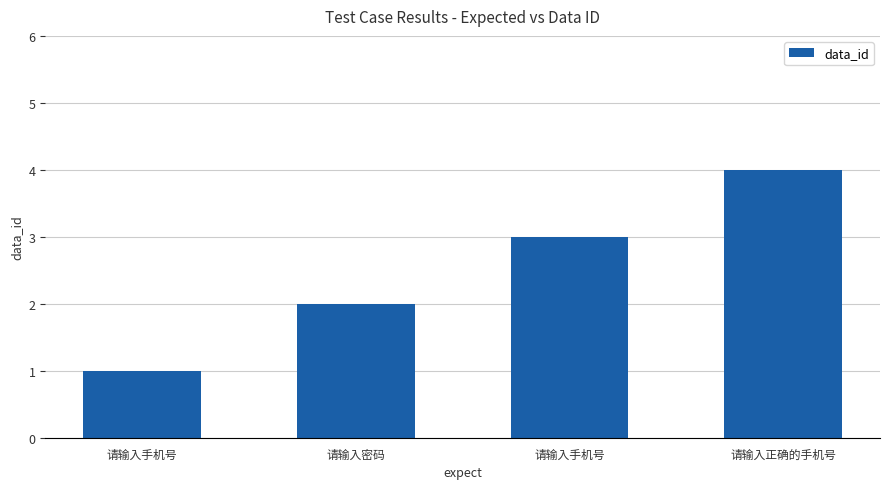

Count the number of data series in this chart.

1